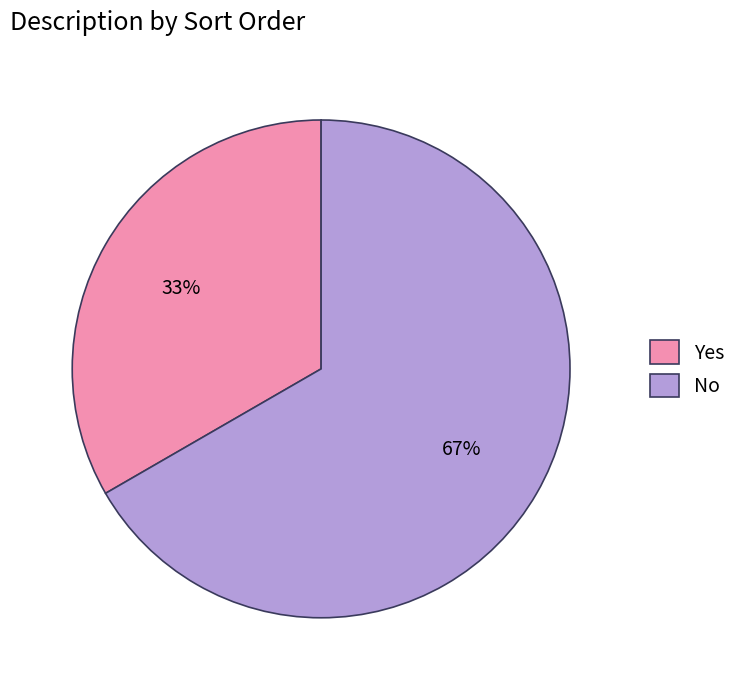

What is the largest slice in the pie chart?

No